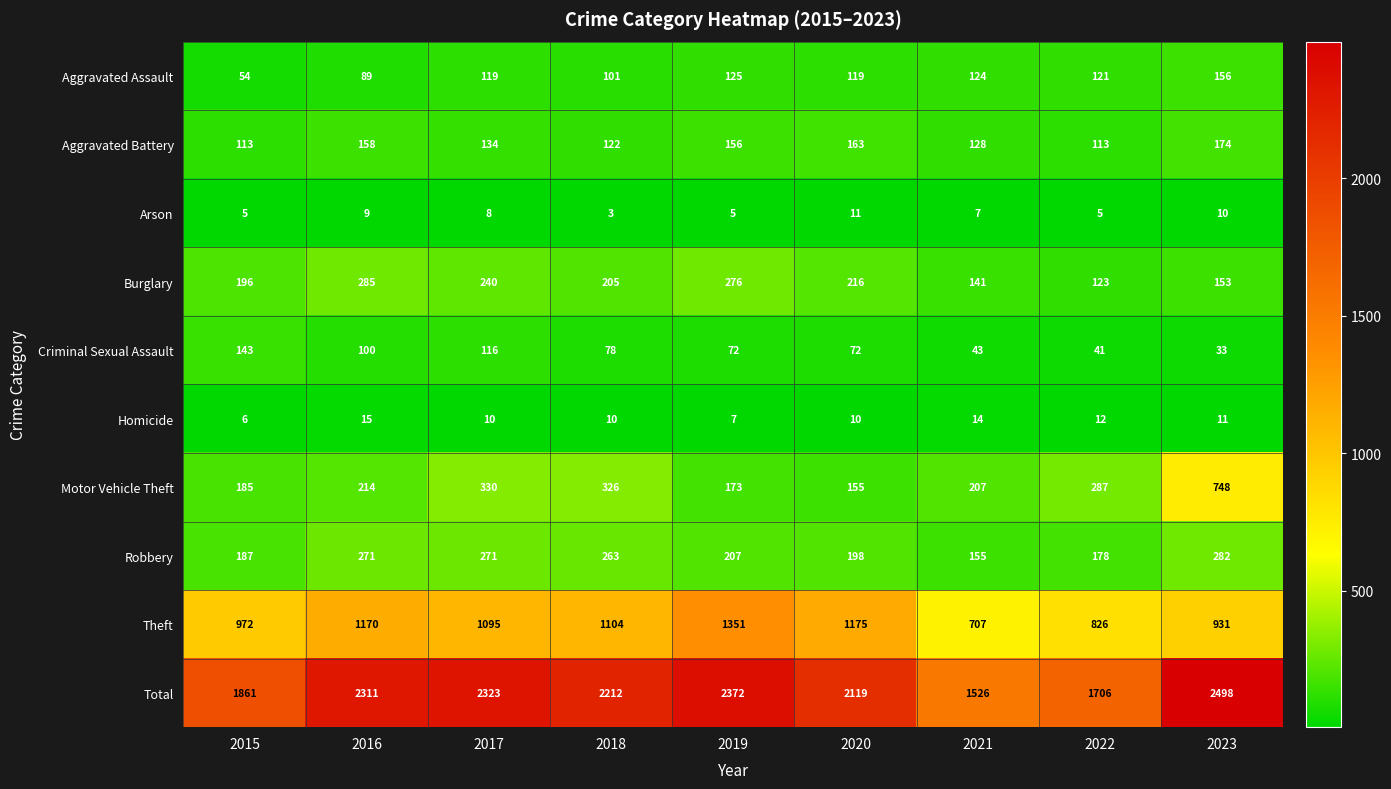

The Homicide series shows 2 at 2019. True or false?

False